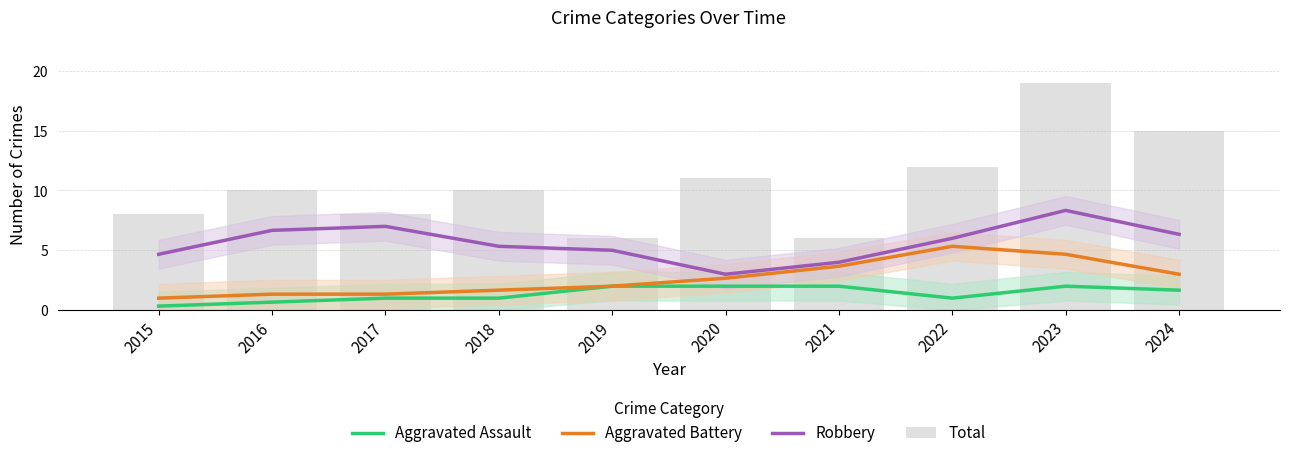

At which label is Total closest to 12?

2022